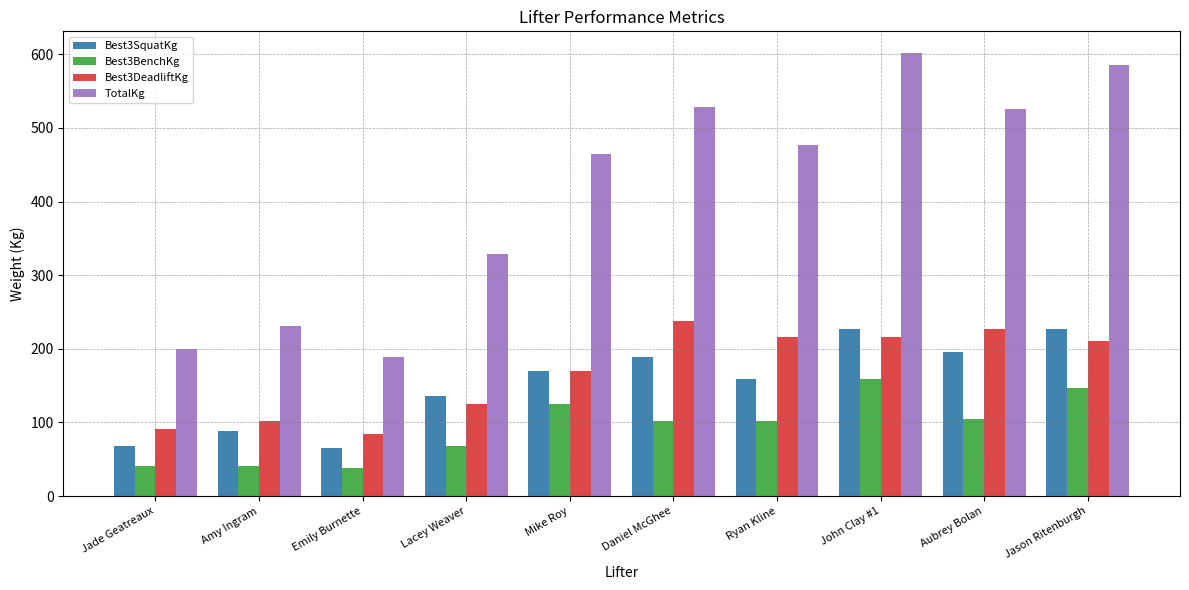

Where does the TotalKg series first go above 476?

Daniel McGhee